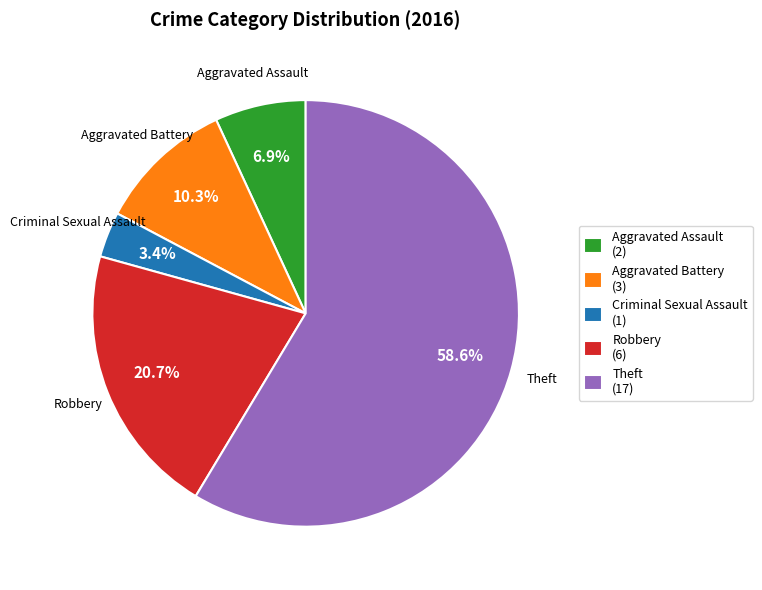

Which has a higher value, Criminal Sexual Assault or Aggravated Assault?

Aggravated Assault